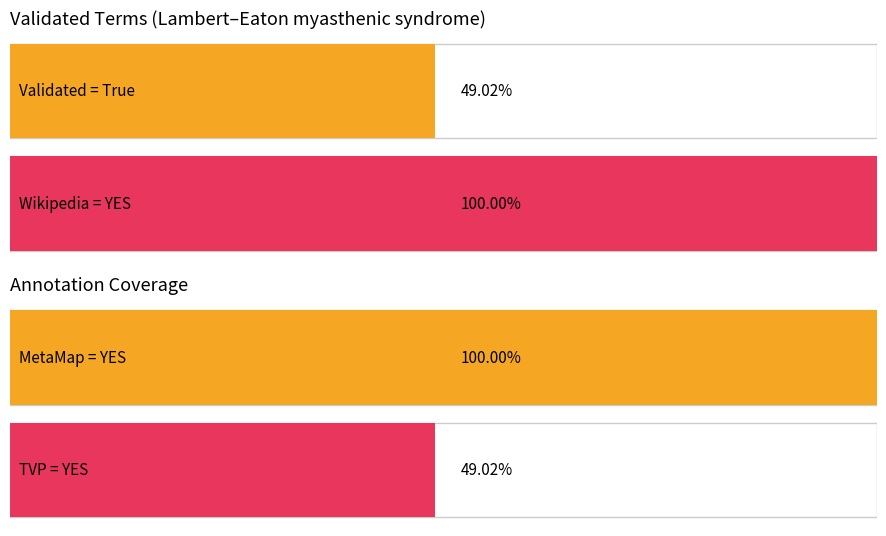

Count the number of data series in this chart.

2